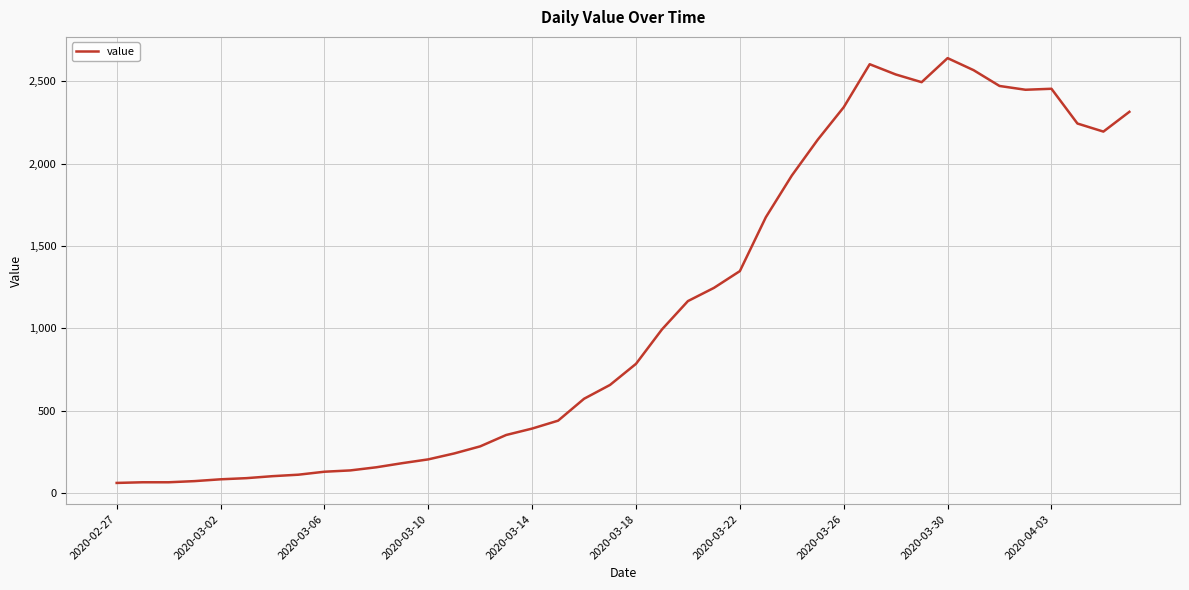

What is the maximum value shown in the chart?

2640